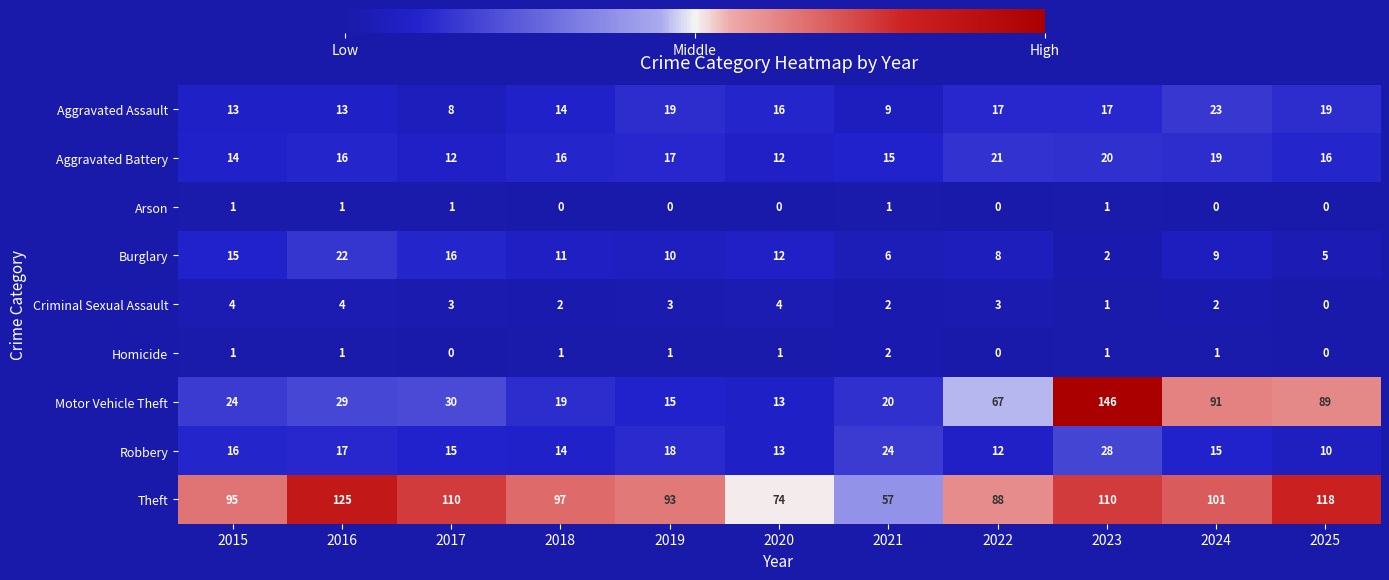

What is the maximum value shown in the chart?

146